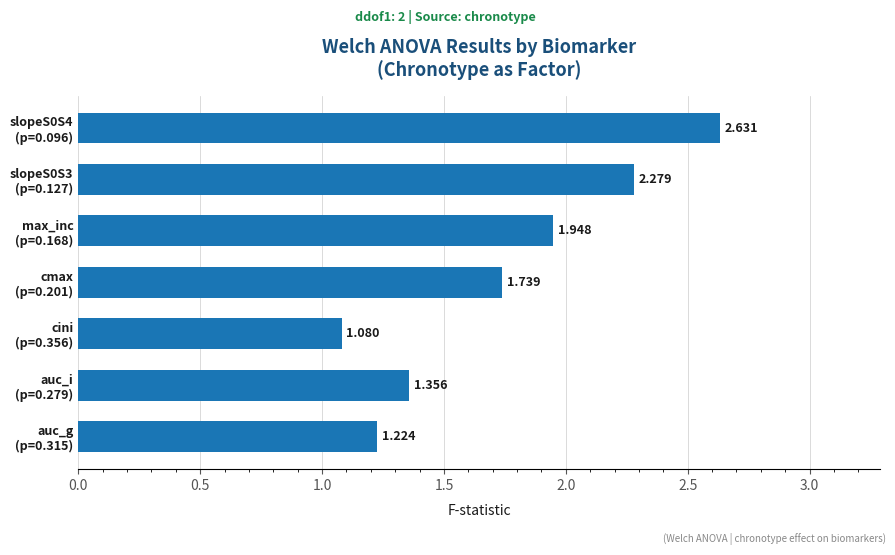

How many distinct data groups are displayed?

1